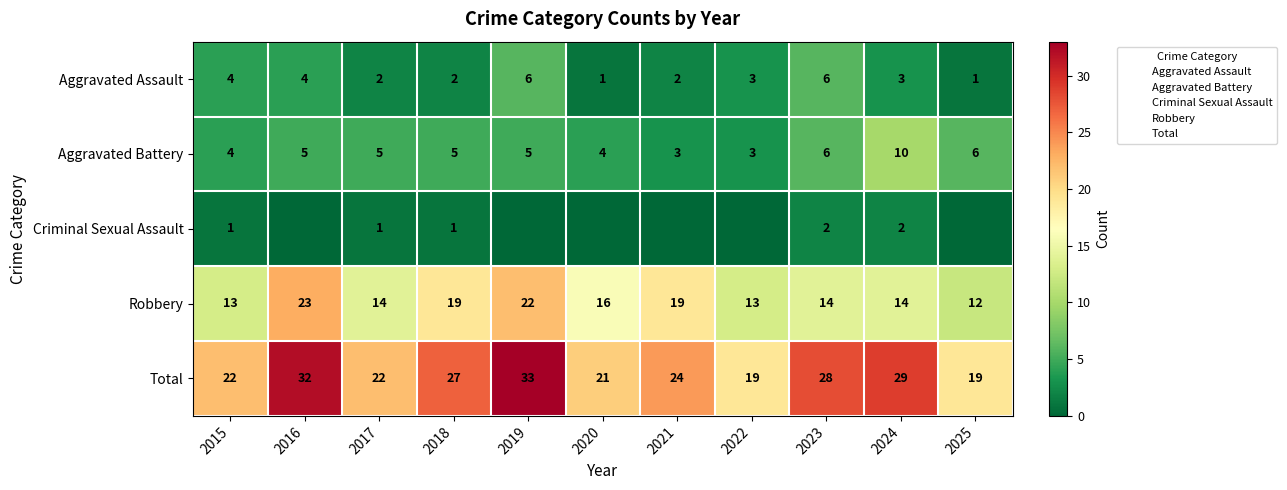

Which has a higher value, 2020 or 2018?

2018